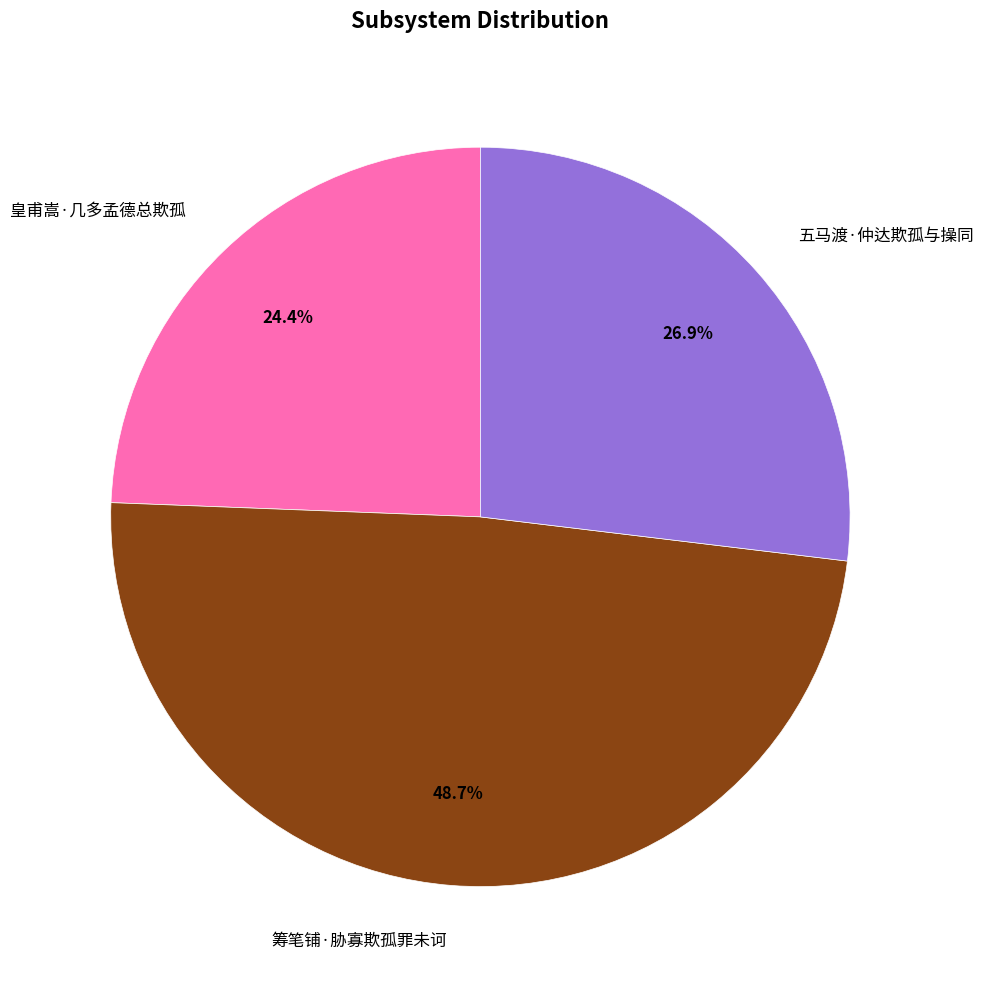

To the nearest percent, what is the combined percentage of 皇甫嵩·几多孟德总欺孤 and 五马渡·仲达欺孤与操同?

51%